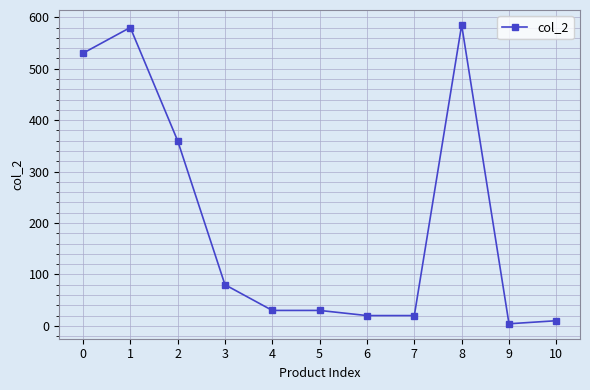

What is the maximum value shown in the chart?

585.0